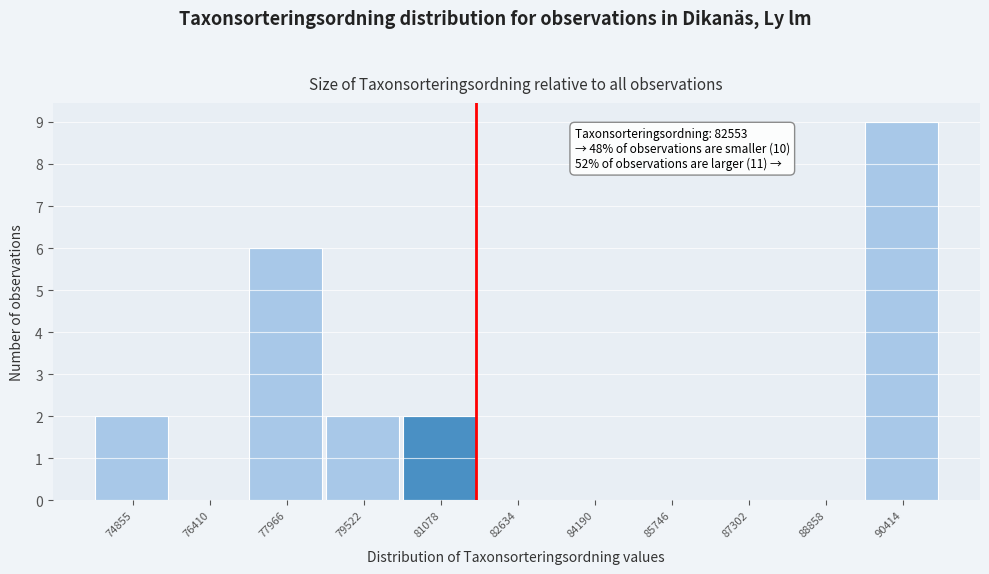

Reading left to right, what are all the values shown in this chart?

74855=2	76410=0	77966=6	79522=2	81078=2	82634=0	84190=0	85746=0	87302=0	88858=0	90414=9